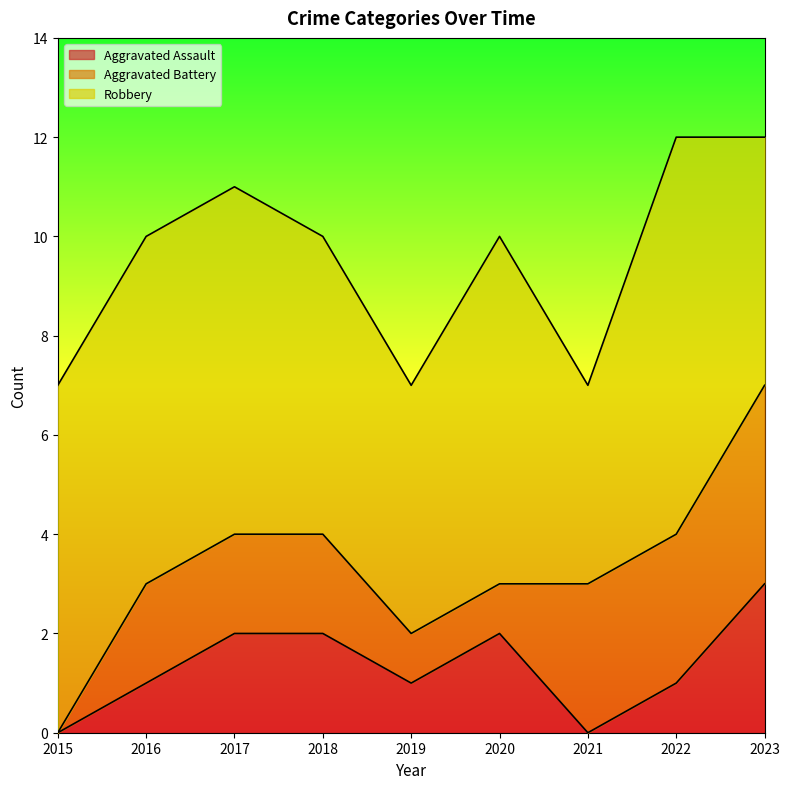

Reading left to right, extract all data points from this chart.

Aggravated Assault: 2015=0	2016=1	2017=2	2018=2	2019=1	2020=2	2021=0	2022=1	2023=3
Aggravated Battery: 2015=0	2016=2	2017=2	2018=2	2019=1	2020=1	2021=3	2022=3	2023=4
Robbery: 2015=7	2016=7	2017=7	2018=6	2019=5	2020=7	2021=4	2022=8	2023=5